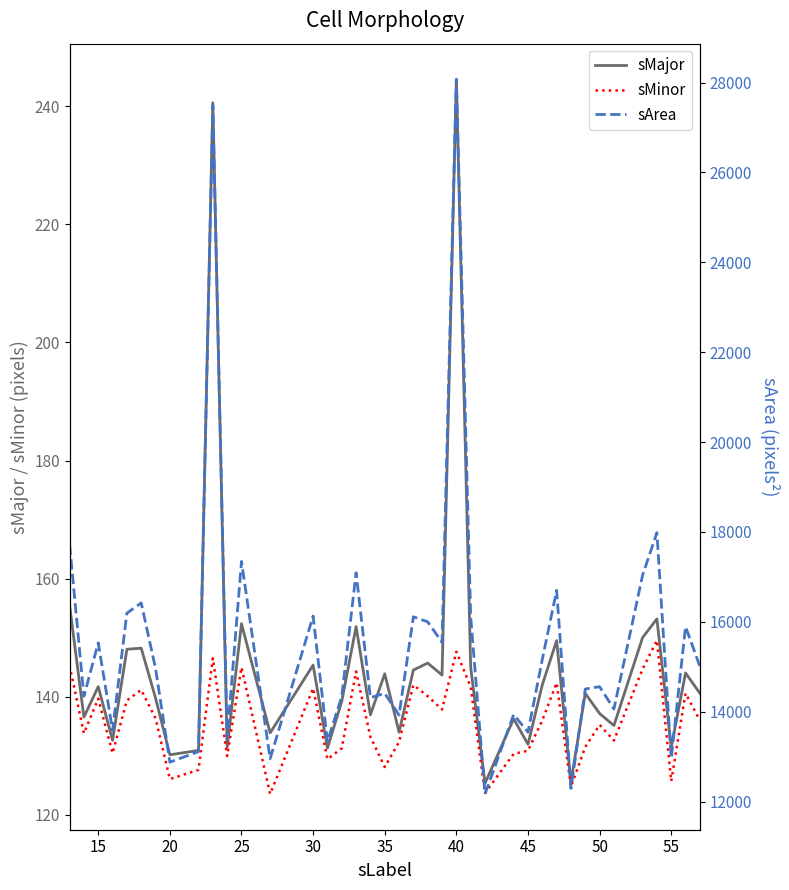

What is the maximum value for sArea?

28072.0